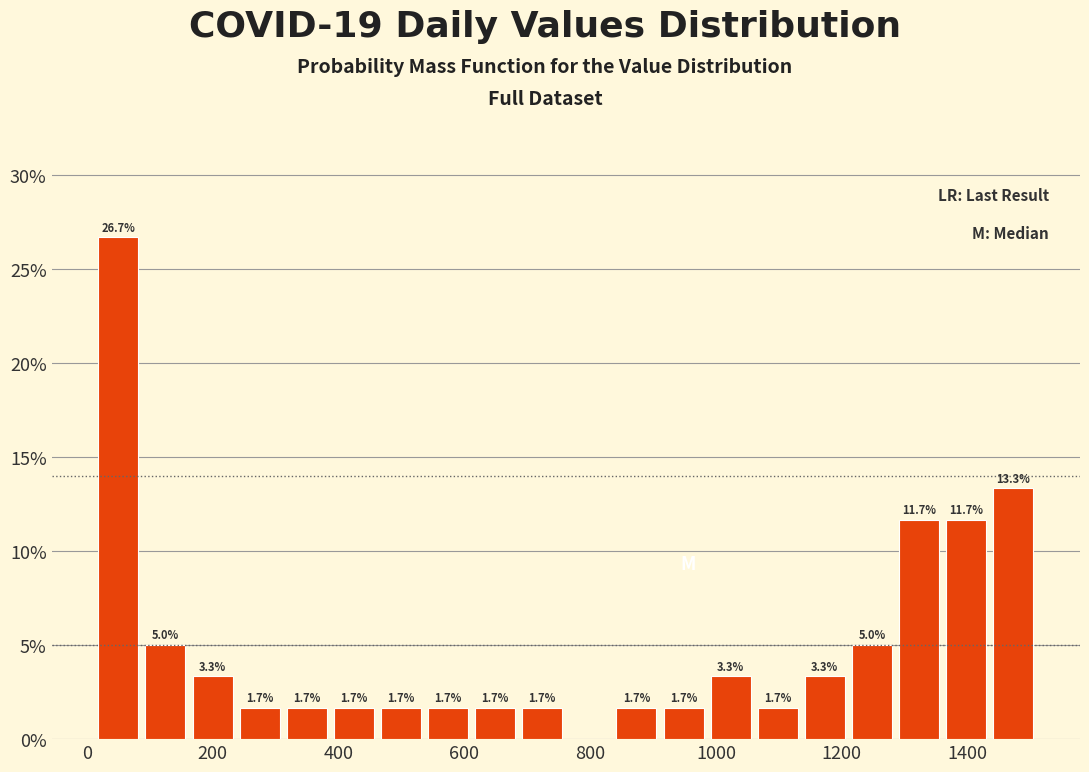

Read against the x-axis, roughly where is the centre of the tallest bar?

60